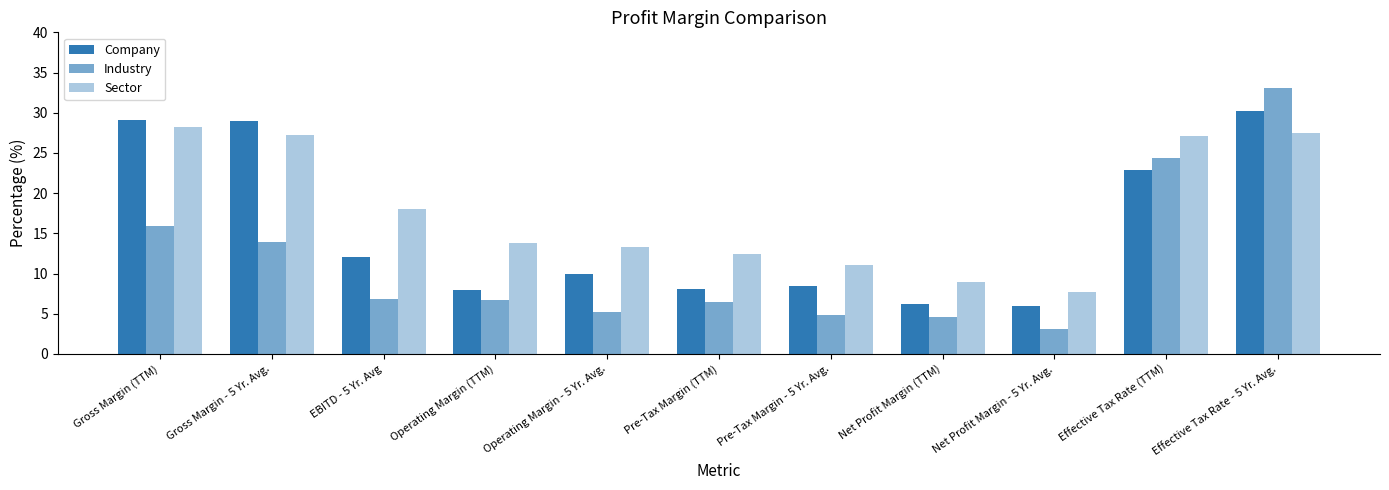

Is the value of Industry at Net Profit Margin (TTM) greater than the value of Sector at Operating Margin - 5 Yr. Avg.?

No